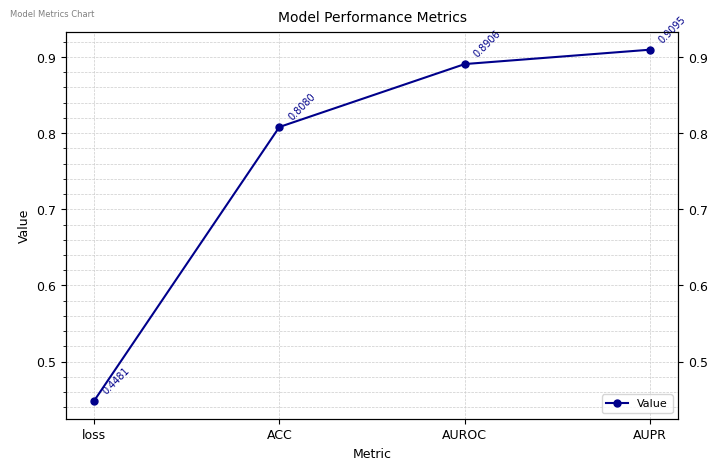

Rank the categories by value from lowest to highest.

loss, ACC, AUROC, AUPR